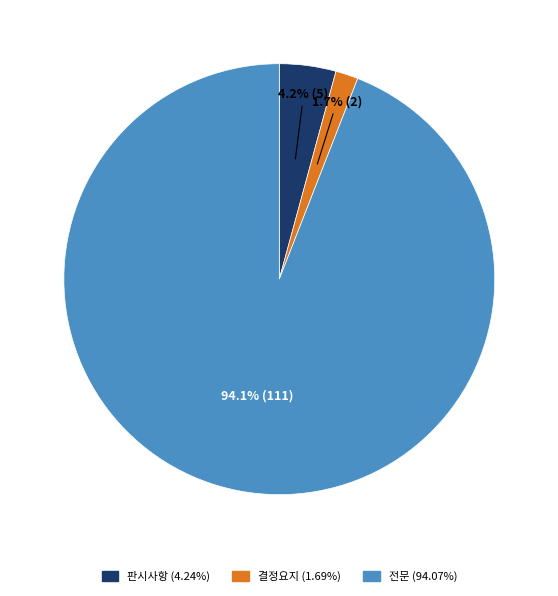

Is there a majority slice in this chart?

Yes